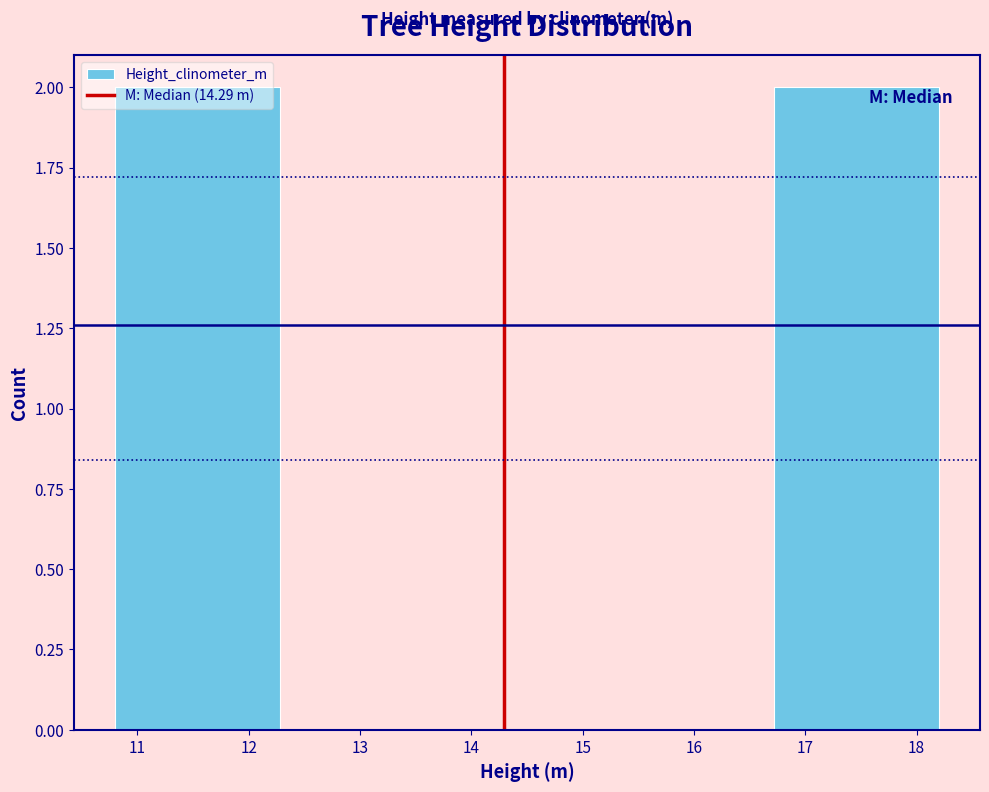

What is the height of the bar covering 10.80 to 12.28 on the x-axis? Neither the bar edges nor the heights are printed on the chart, so give them approximately, as read against the axes.

2